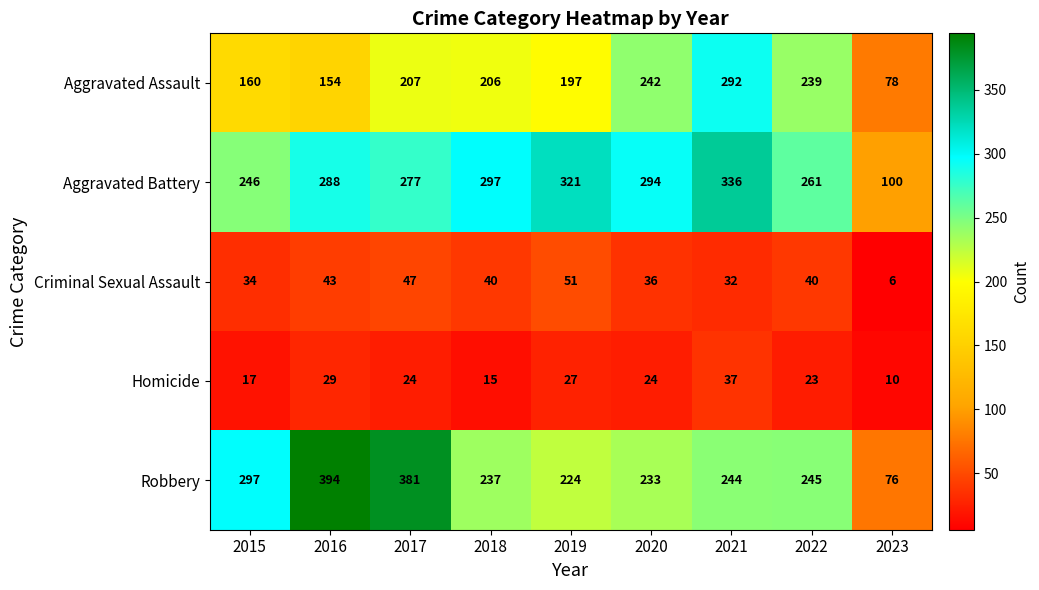

Rank the series at 2016 from lowest to highest value.

Homicide, Criminal Sexual Assault, Aggravated Assault, Aggravated Battery, Robbery